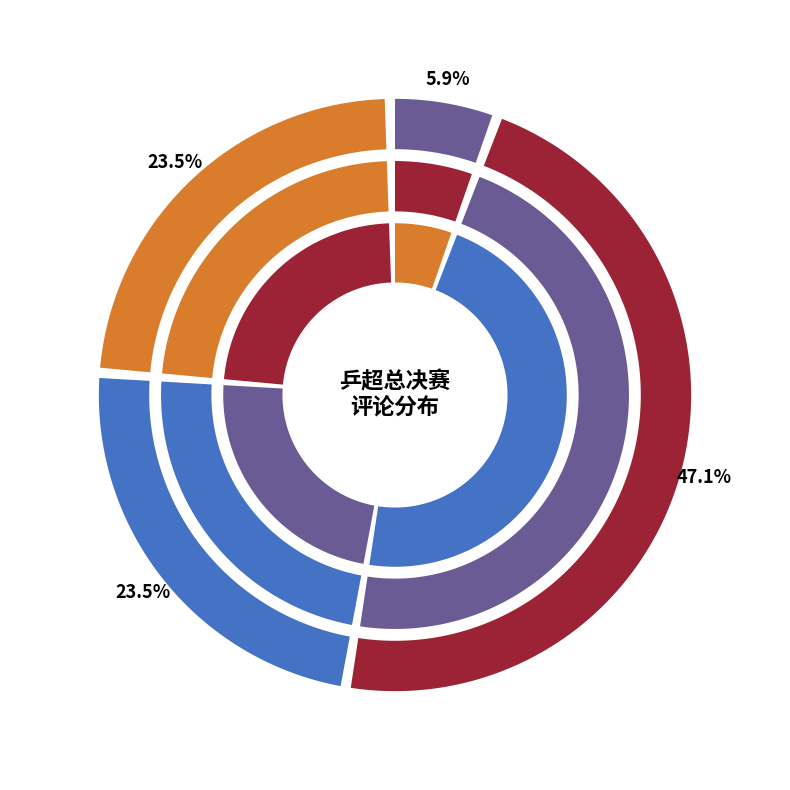

The 樊振东、王楚钦等入围乒超总决赛 slice represents 25% of the pie. True or false?

True